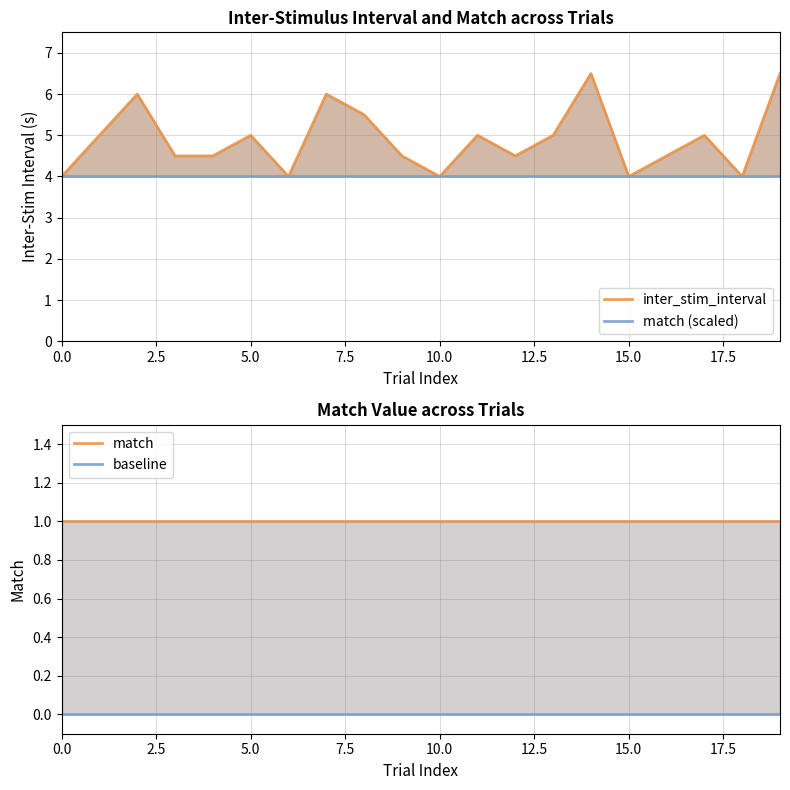

Reading left to right, extract all data points from this chart.

inter_stim_interval: 4.0	5.0	6.0	4.5	4.5	5.0	4.0	6.0	5.5	4.5	4.0	5.0	4.5	5.0	6.5	4.0	4.5	5.0	4.0	6.5
match (scaled): 4.0	4.0	4.0	4.0	4.0	4.0	4.0	4.0	4.0	4.0	4.0	4.0	4.0	4.0	4.0	4.0	4.0	4.0	4.0	4.0
match: 1.0	1.0	1.0	1.0	1.0	1.0	1.0	1.0	1.0	1.0	1.0	1.0	1.0	1.0	1.0	1.0	1.0	1.0	1.0	1.0
baseline: 0.0	0.0	0.0	0.0	0.0	0.0	0.0	0.0	0.0	0.0	0.0	0.0	0.0	0.0	0.0	0.0	0.0	0.0	0.0	0.0